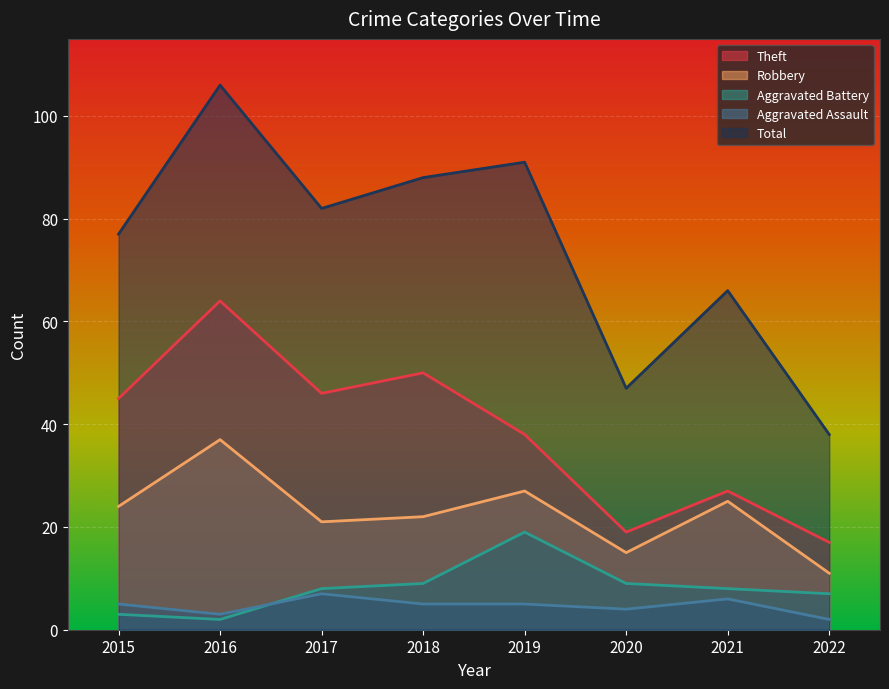

Reading left to right, what are all the values shown in this chart?

Theft: 2015=45	2016=64	2017=46	2018=50	2019=38	2020=19	2021=27	2022=17
Robbery: 2015=24	2016=37	2017=21	2018=22	2019=27	2020=15	2021=25	2022=11
Aggravated Battery: 2015=3	2016=2	2017=8	2018=9	2019=19	2020=9	2021=8	2022=7
Aggravated Assault: 2015=5	2016=3	2017=7	2018=5	2019=5	2020=4	2021=6	2022=2
Total: 2015=77	2016=106	2017=82	2018=88	2019=91	2020=47	2021=66	2022=38